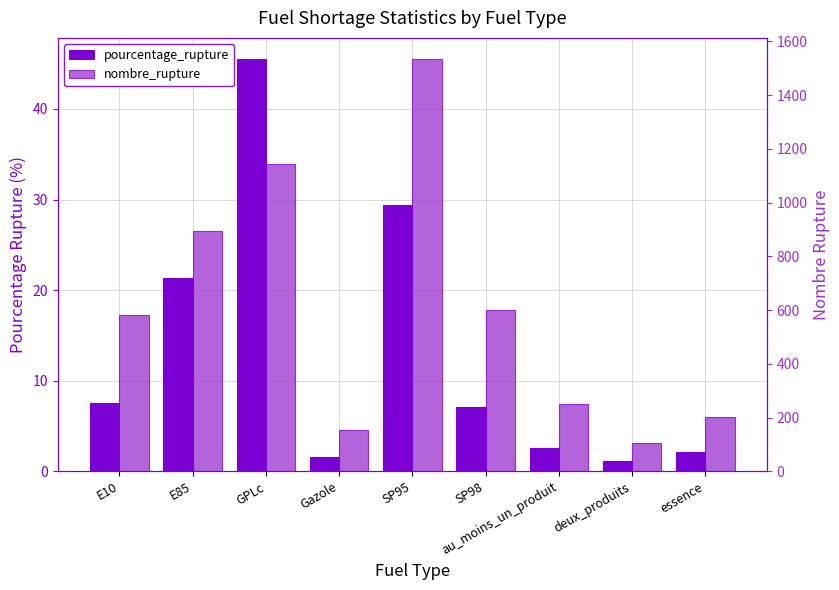

At which label is pourcentage_rupture closest to 23?

E85